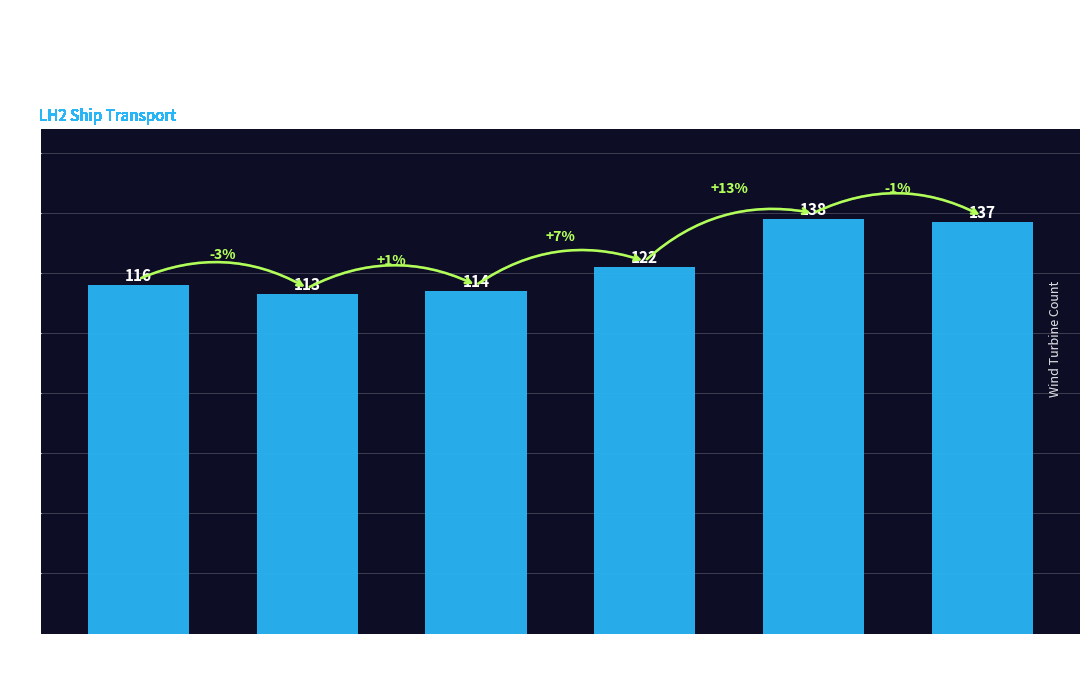

The chart shows a value of 177 at lon
2.78. True or false?

False